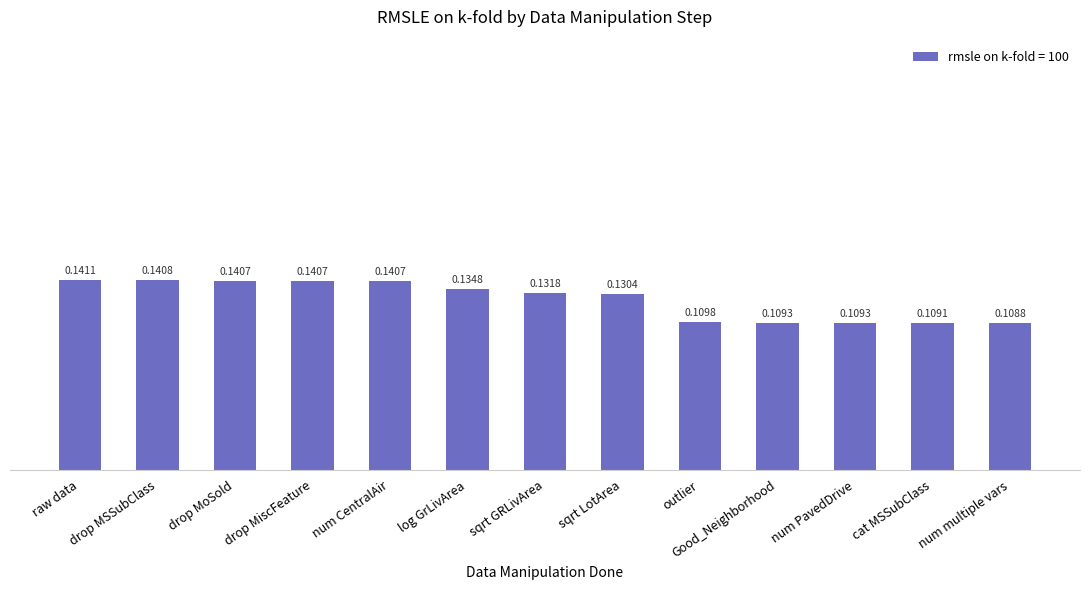

Which label corresponds to the smallest value in the chart?

num multiple vars